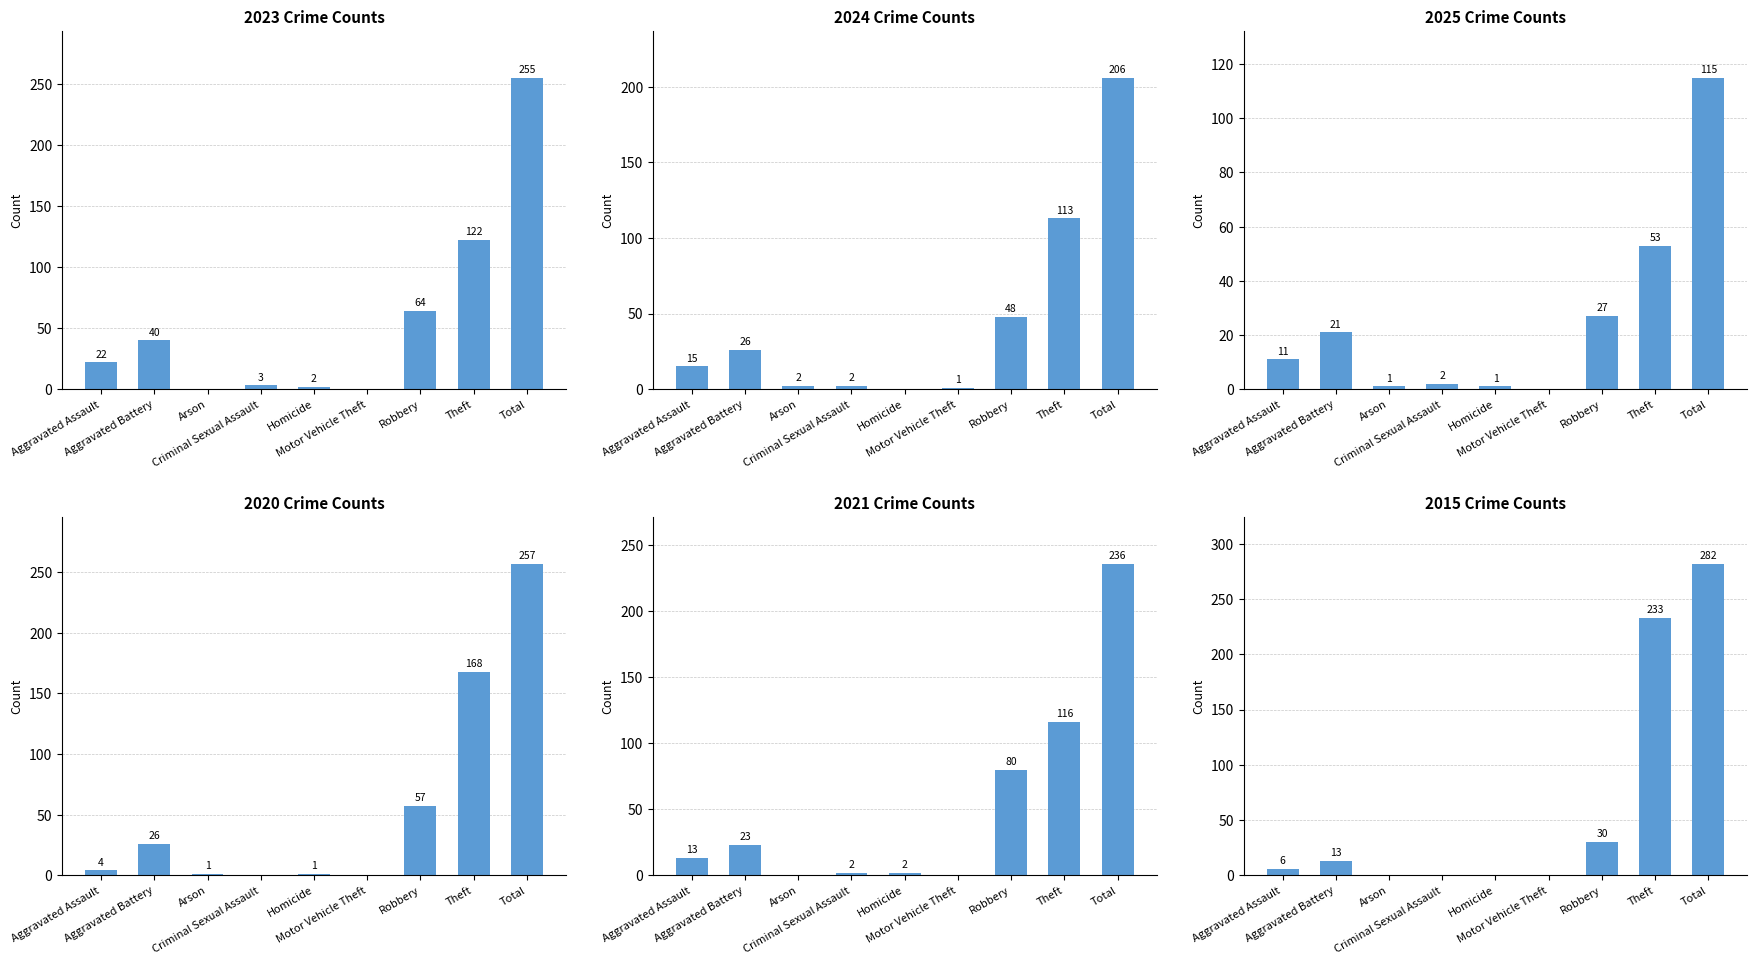

What is the maximum value shown in the chart?

282